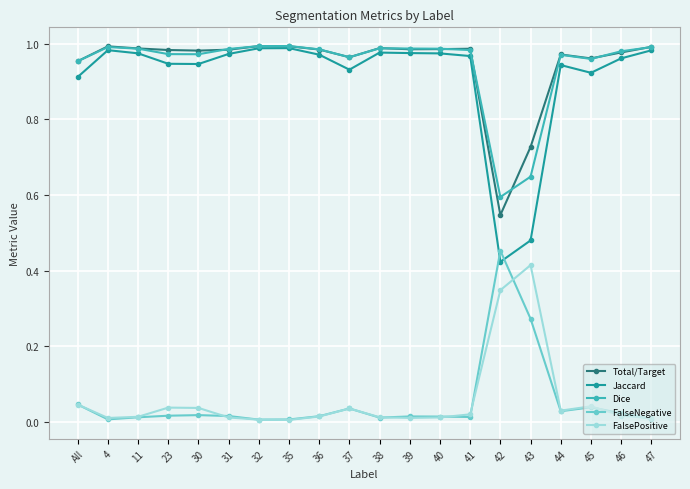

Where do Jaccard and FalseNegative first cross each other?

41 and 42